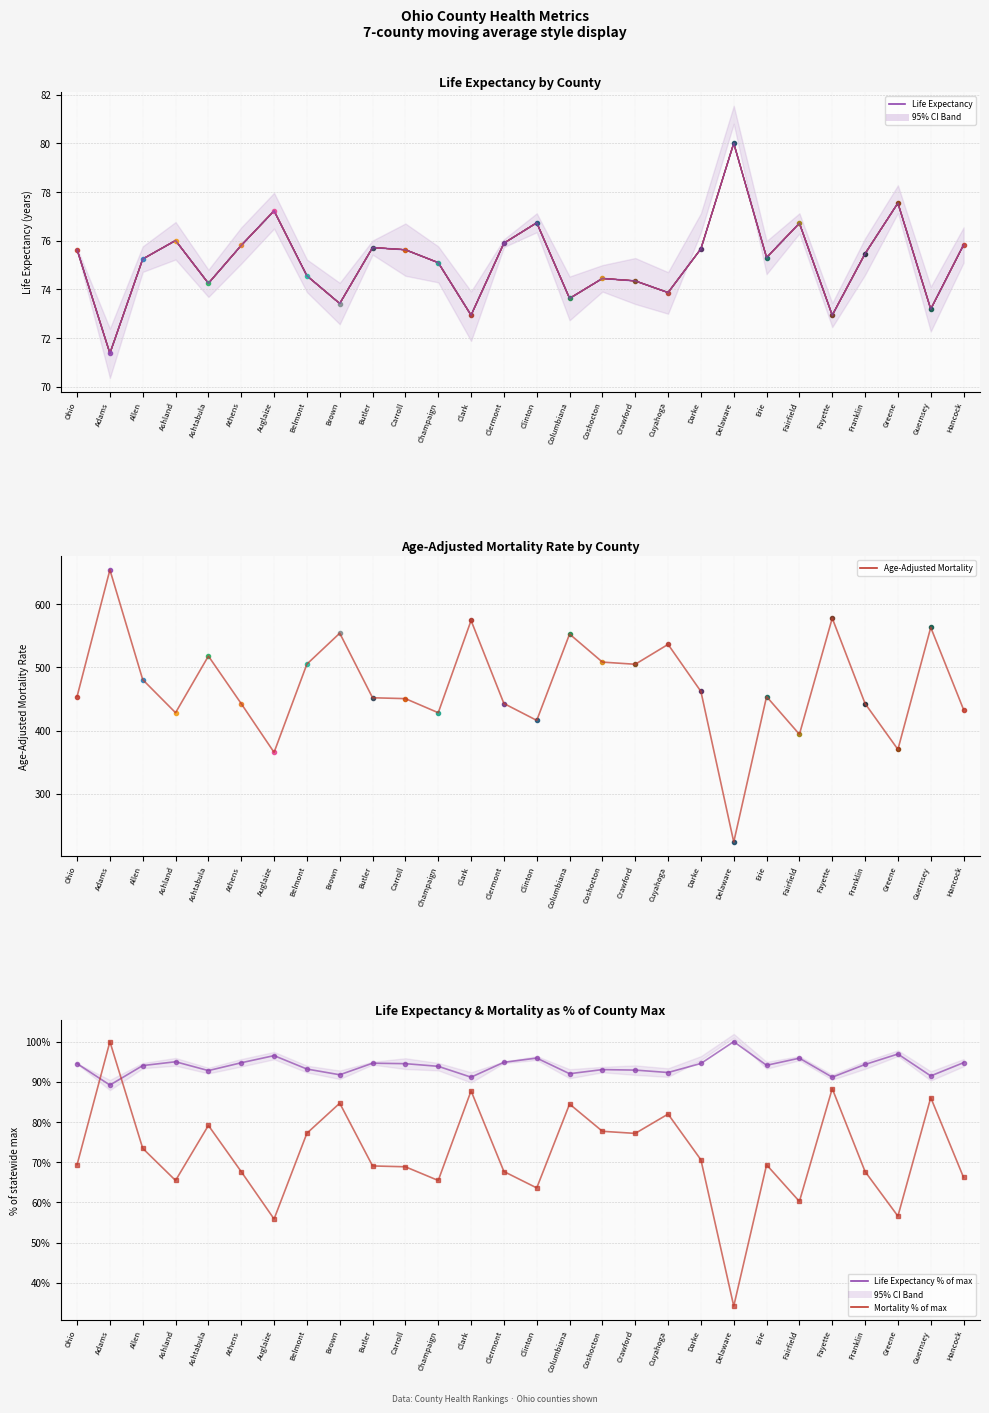

What is the smallest value displayed?

34.2